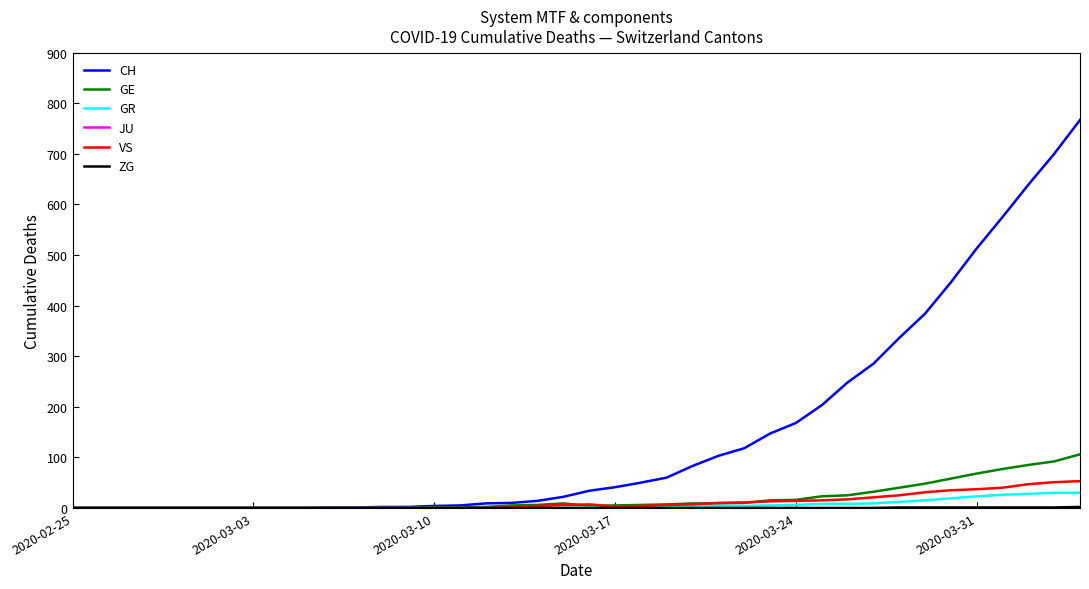

What is the sum of all CH values?

5970